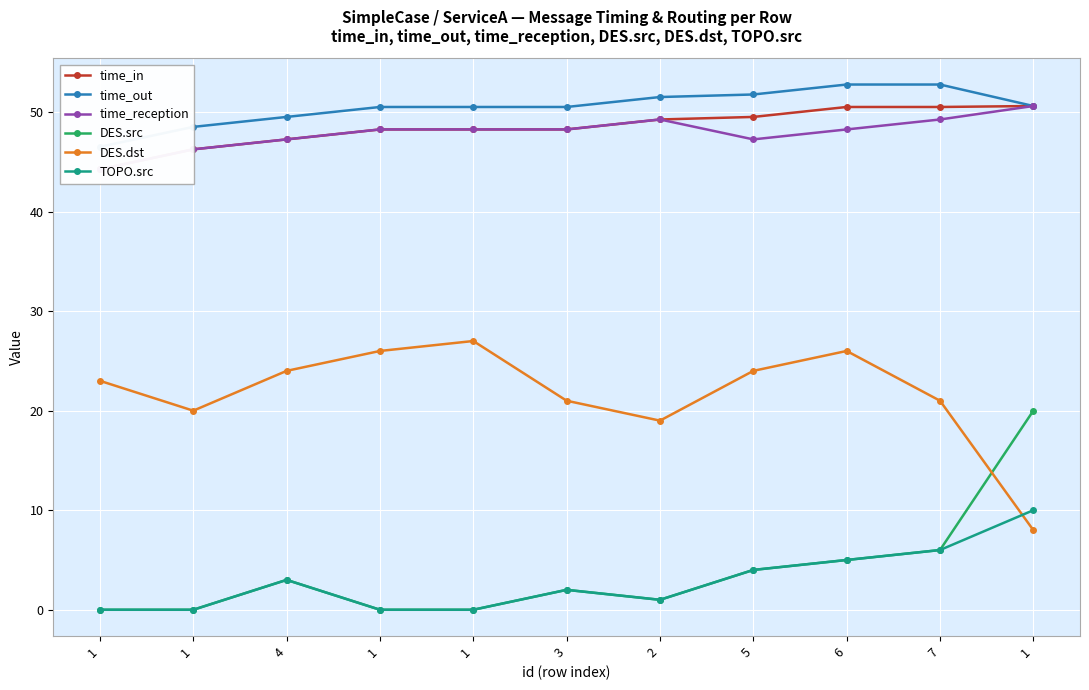

Count the number of categories in the chart.

11